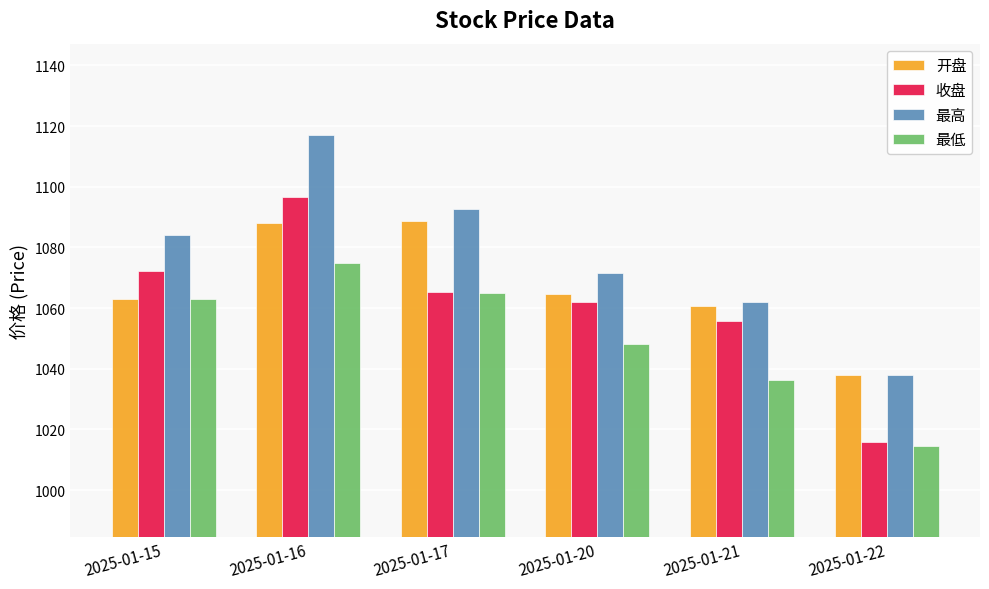

At which category is the sum across all series the highest?

2025-01-16